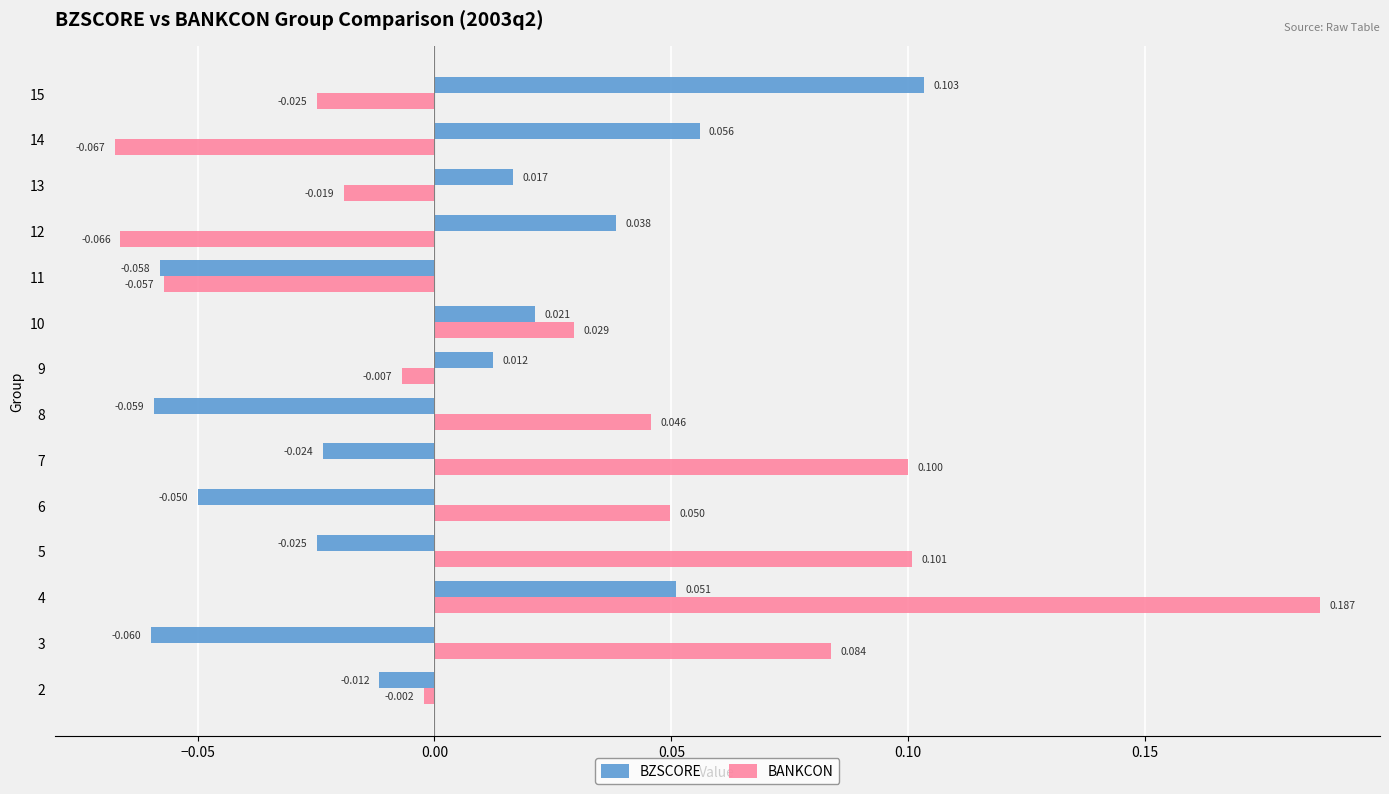

Which series changed the most between 2 and 14?

BZSCORE